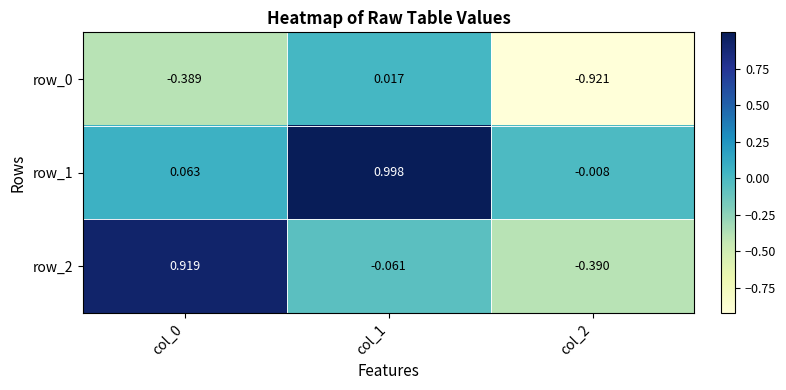

At which category is the sum across all series the highest?

col_1